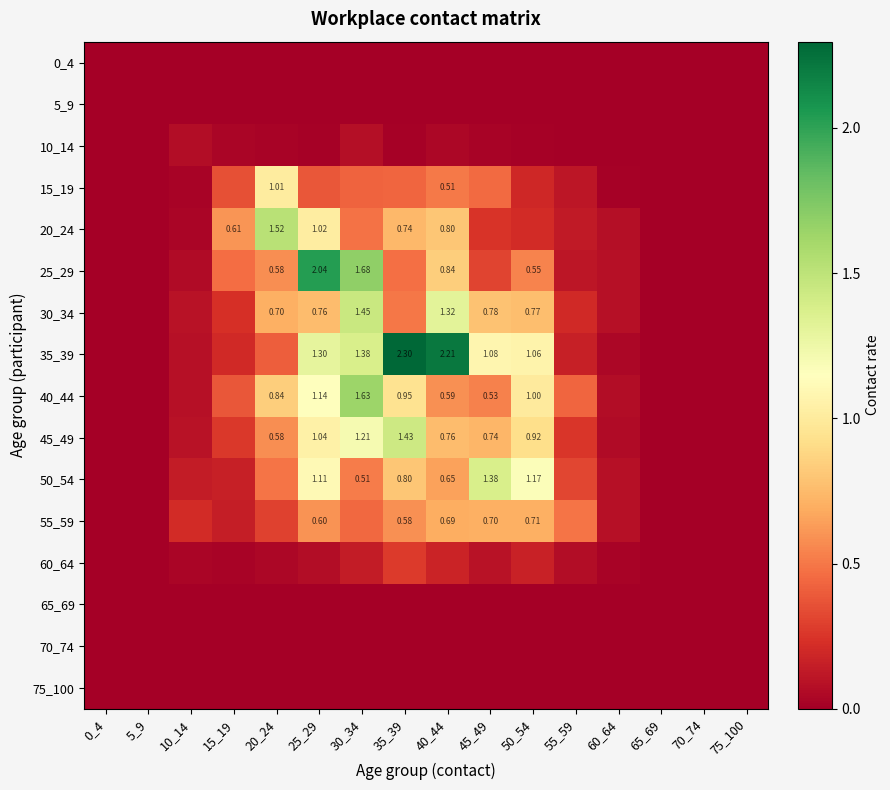

Which series has the widest spread of values?

35_39